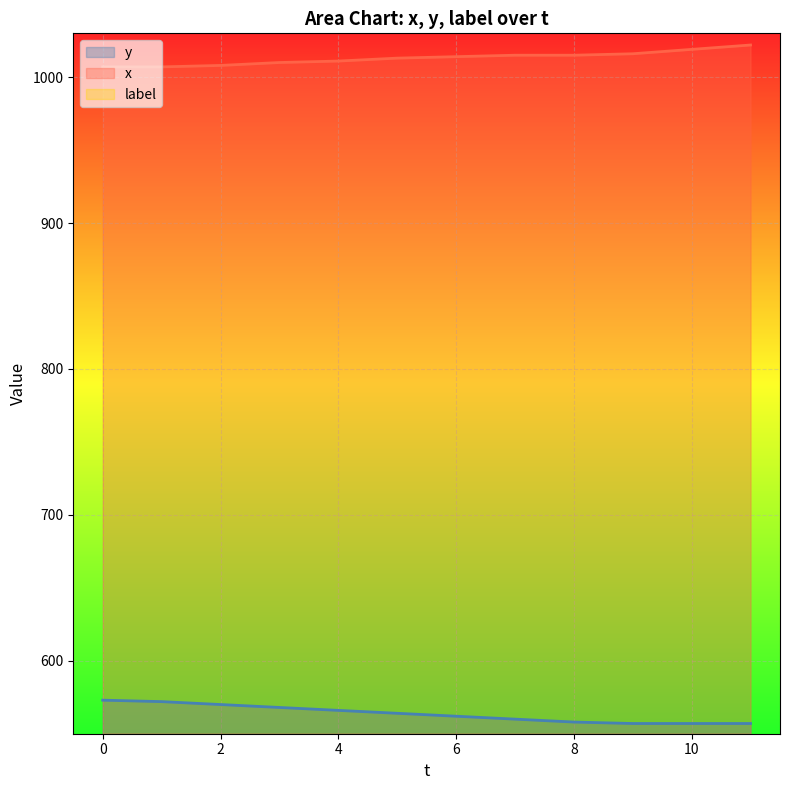

True or false: x and y intersect in this chart.

False